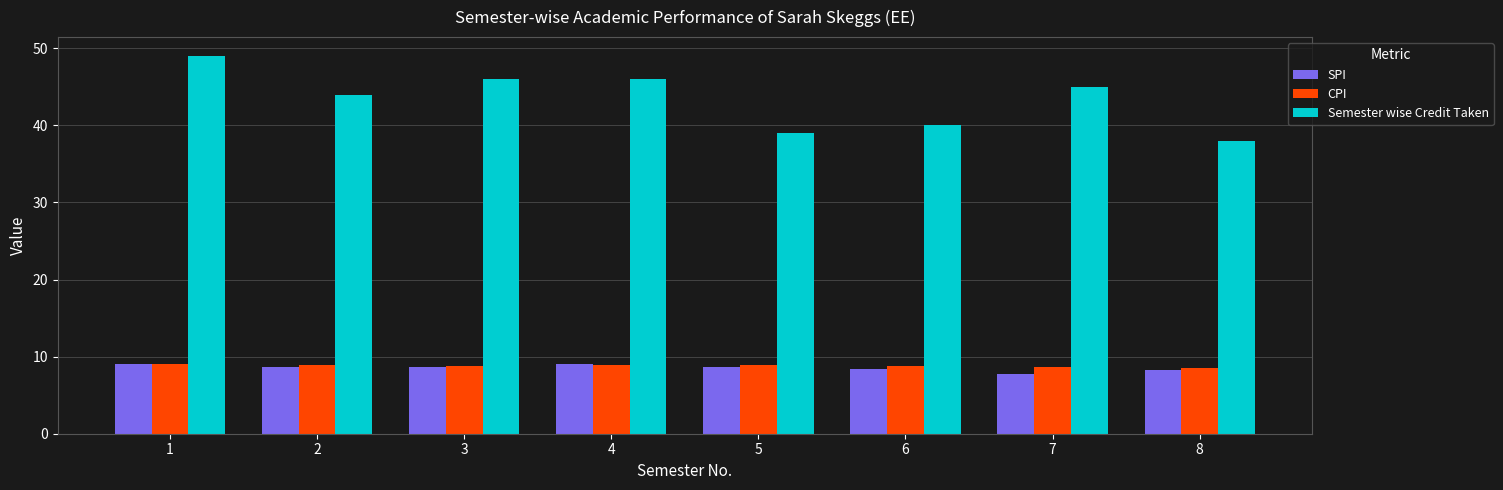

Which series has the largest total across all categories?

Semester wise Credit Taken